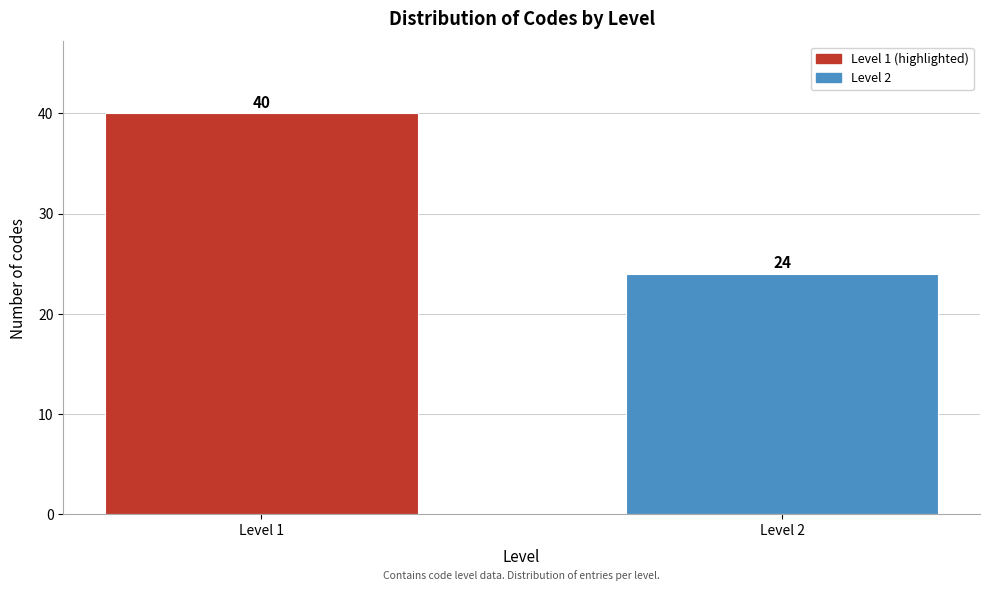

Reading left to right, transcribe all the data shown in this chart.

40	24